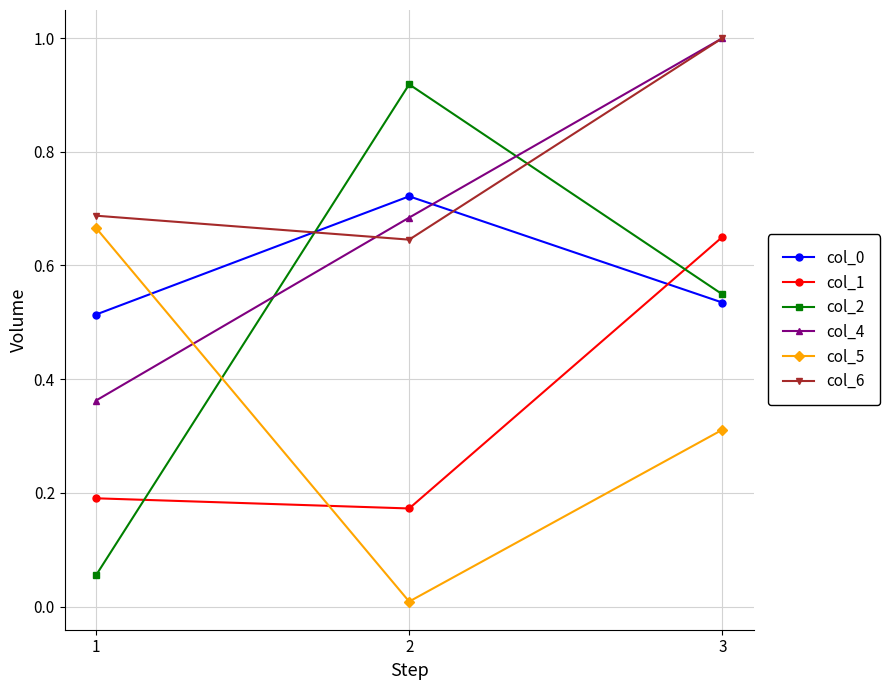

List the labels in order of col_5 value, largest first.

1, 3, 2